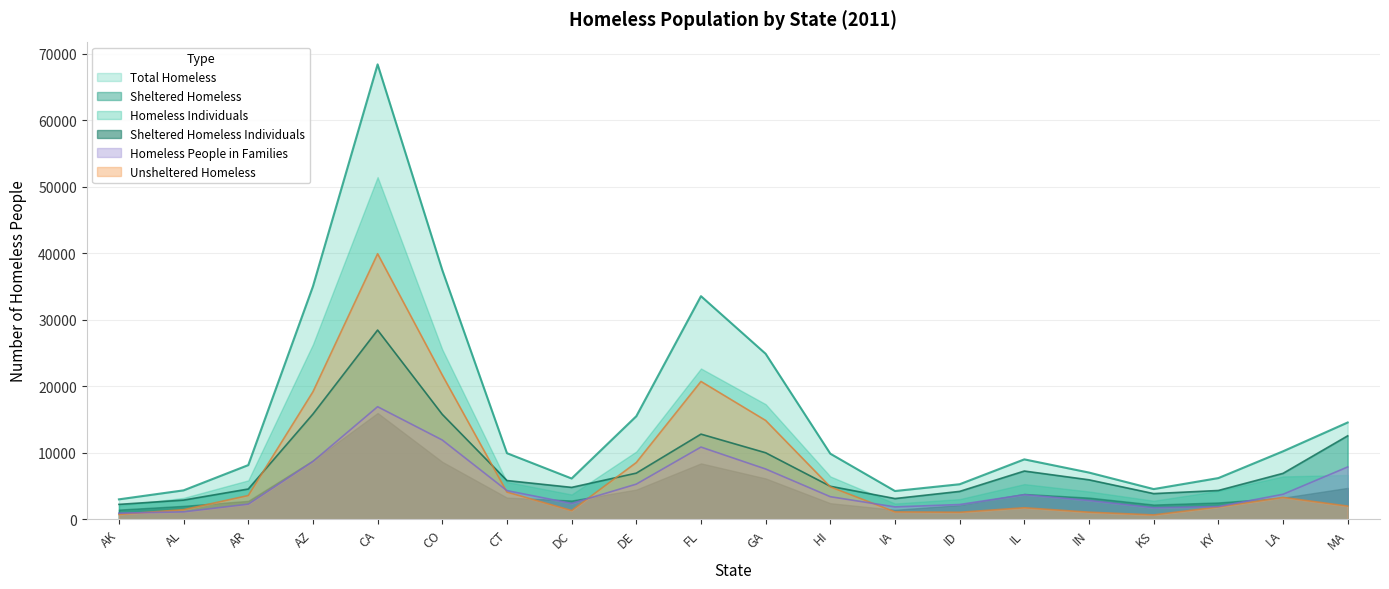

True or false: Total Homeless and Sheltered Homeless intersect in this chart.

False